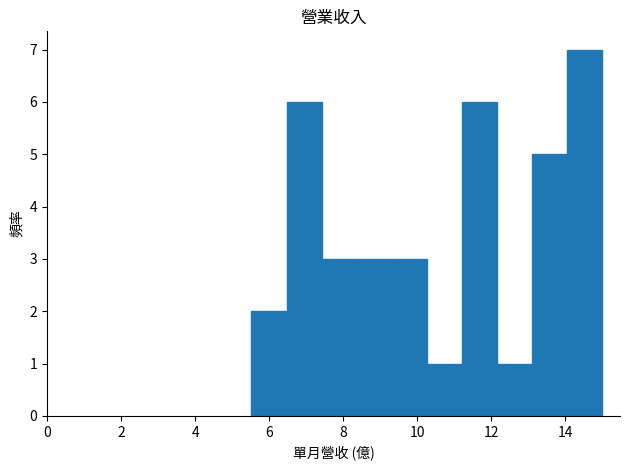

Reading left to right, list every bar in this chart as the range it spans on the x-axis followed by its height. Neither the bar edges nor the heights are printed on the chart, so give them approximately, as read against the axes.

5.6 to 6.4: 2
6.4 to 7.4: 6
7.4 to 8.4: 3
8.4 to 9.4: 3
9.4 to 10.2: 3
10.2 to 11.2: 1
11.2 to 12.2: 6
12.2 to 13.2: 1
13.2 to 14.0: 5
14.0 to 15.0: 7